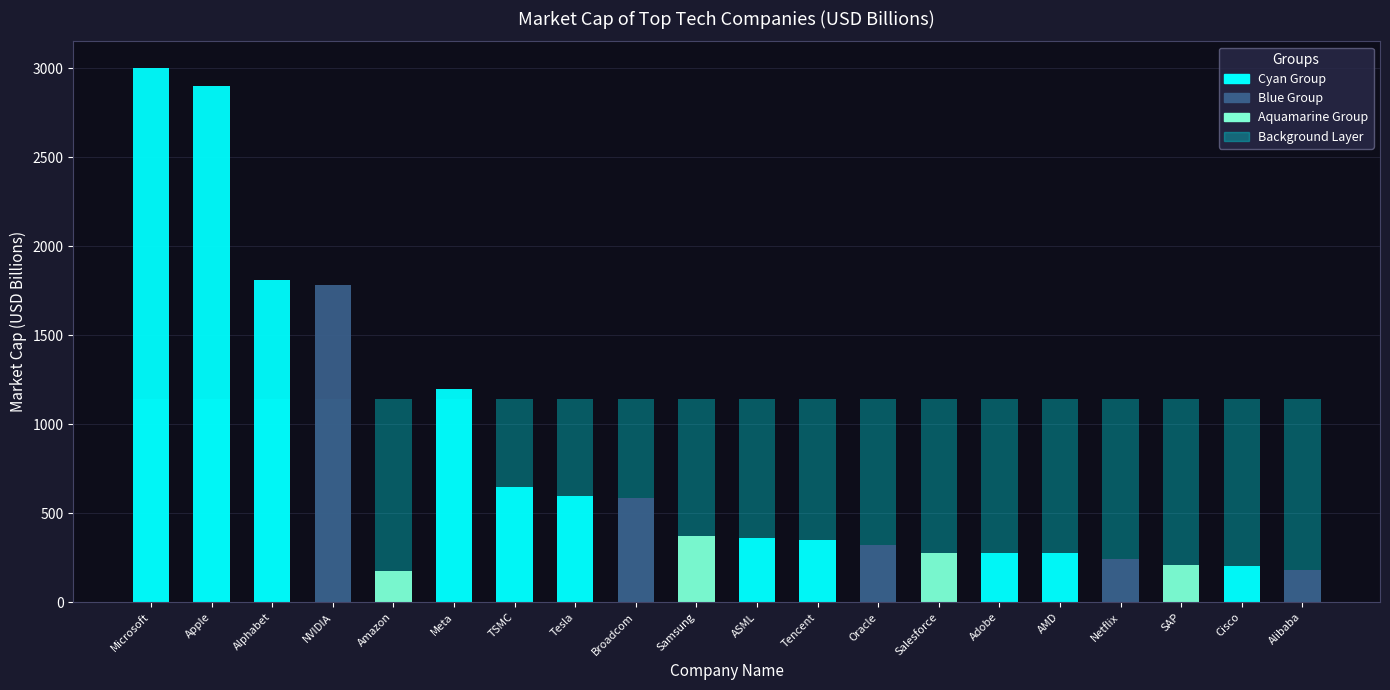

What is the label of the 12th bar from the right?

Broadcom